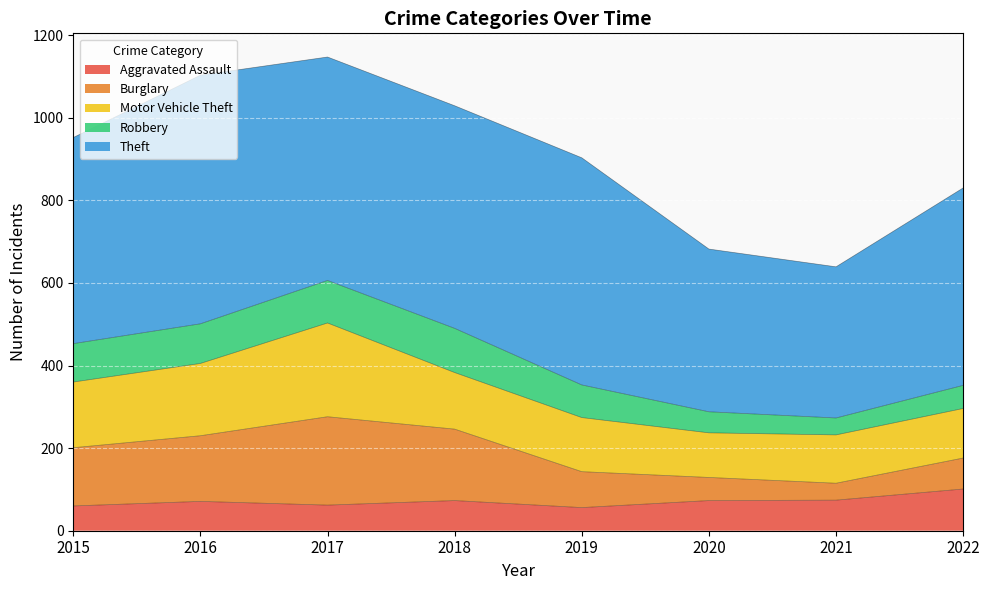

What is the sum of all Theft values?

3969